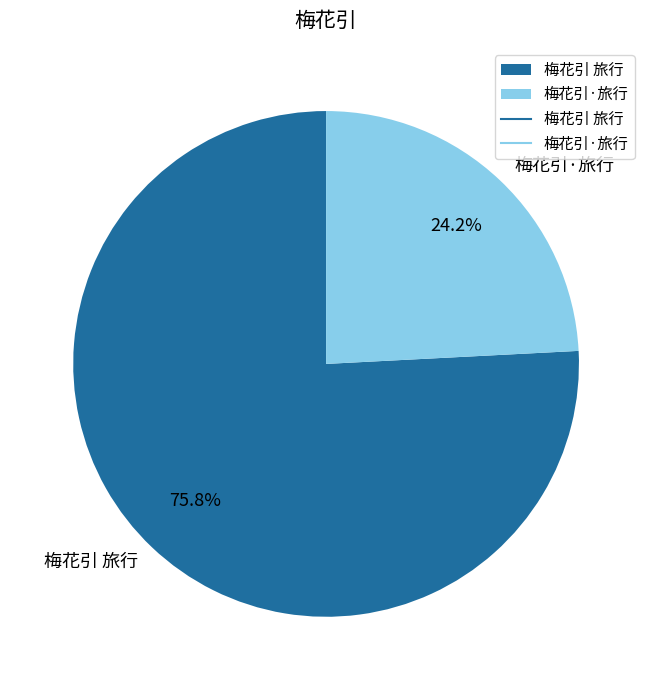

What is the majority slice?

梅花引 旅行